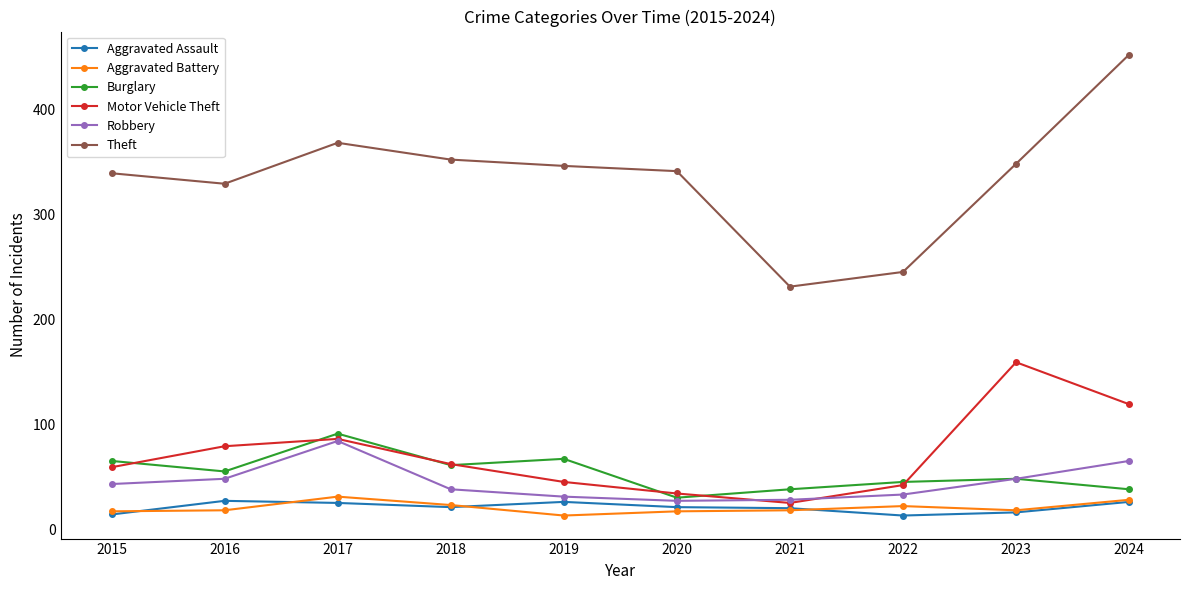

Which series has the largest range (max minus min)?

Theft